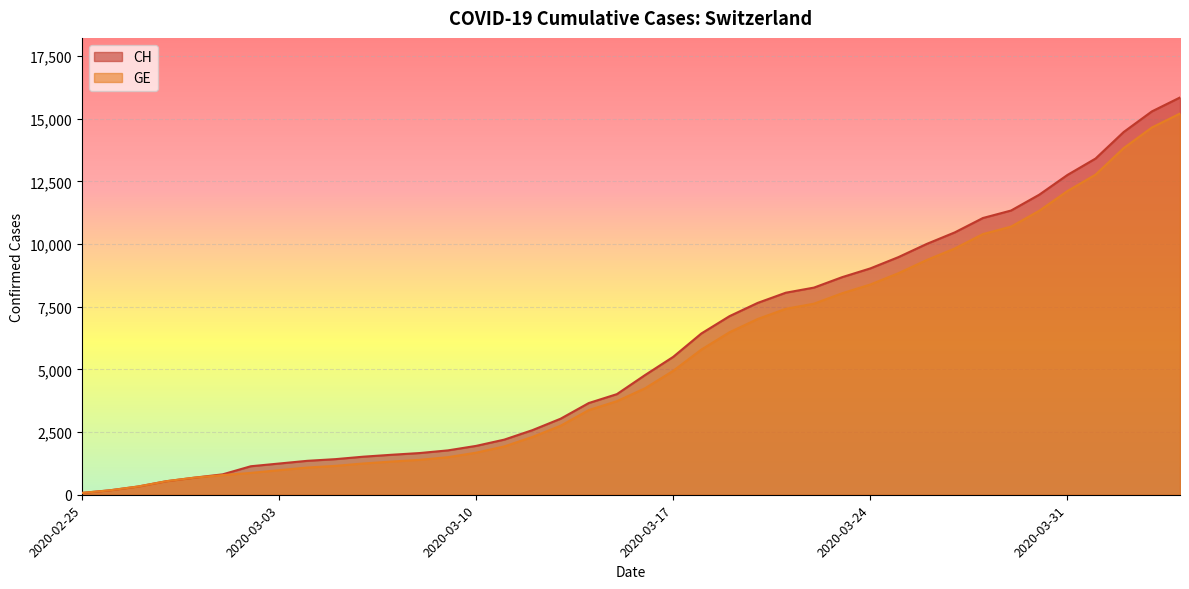

At which label does CH first exceed 4775?

2020-03-17